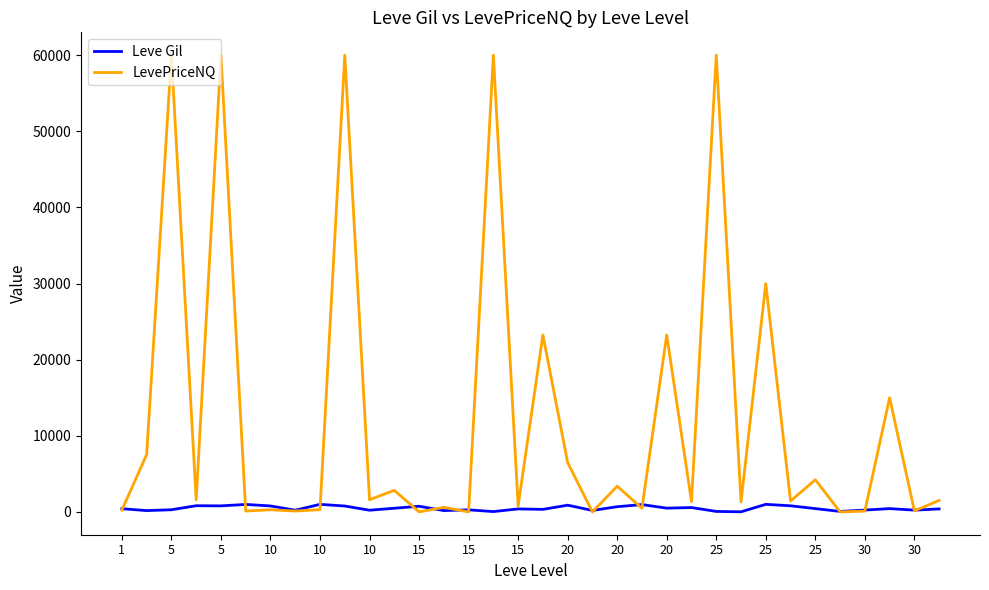

Which series has the largest total across all categories?

LevePriceNQ